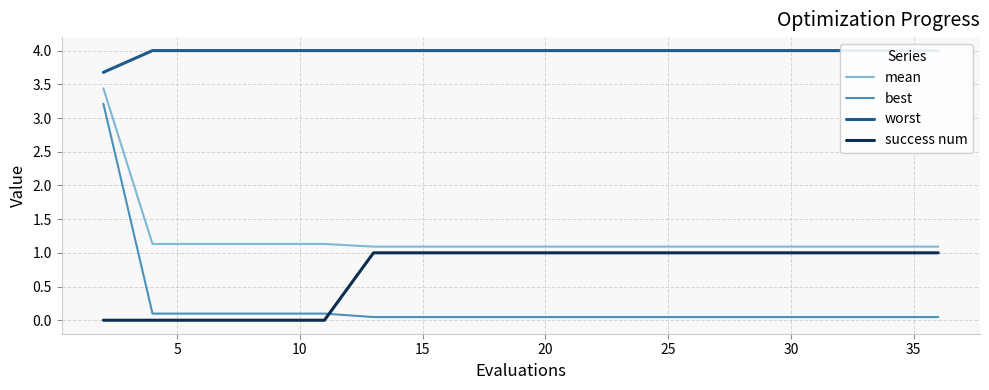

Which series has the largest total across all categories?

worst